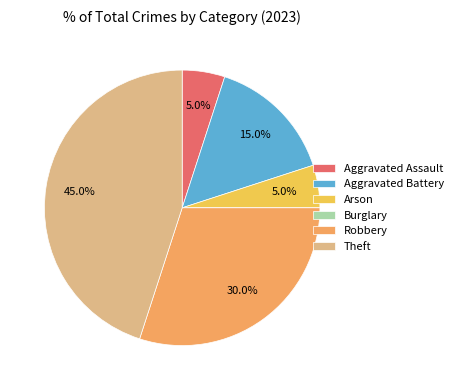

What is the largest slice in the pie chart?

Theft